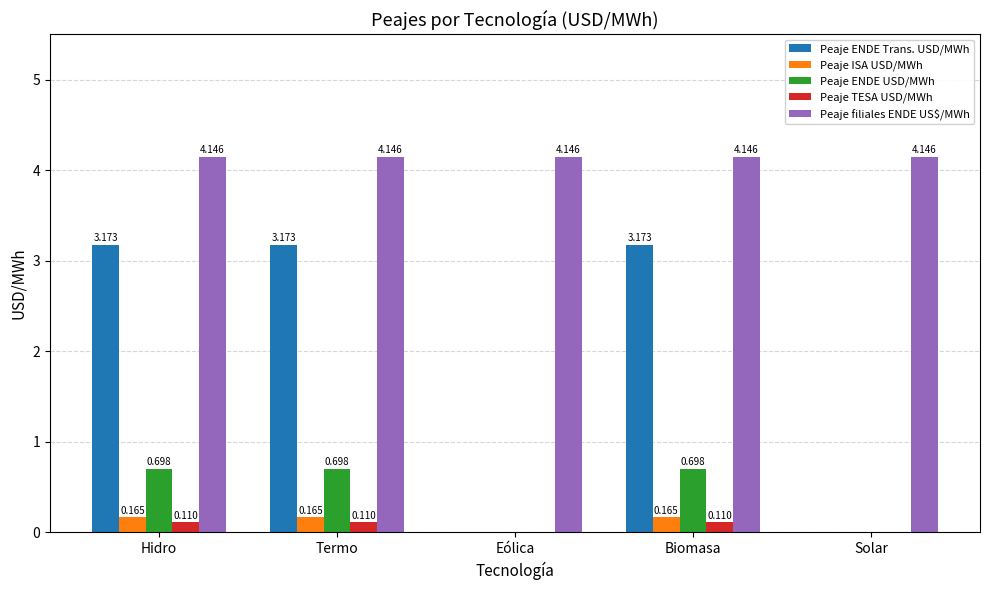

How many data points in Peaje ISA USD/MWh are above 0?

3